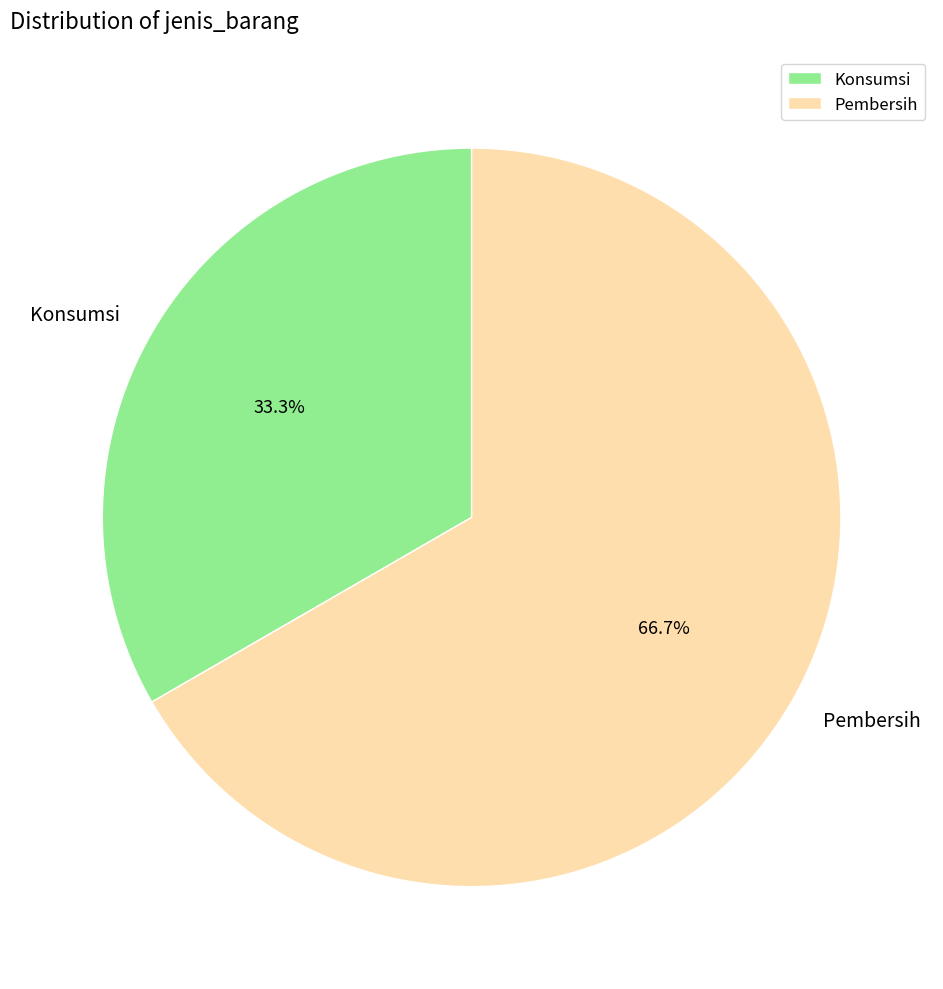

How many slices are in this pie chart?

2